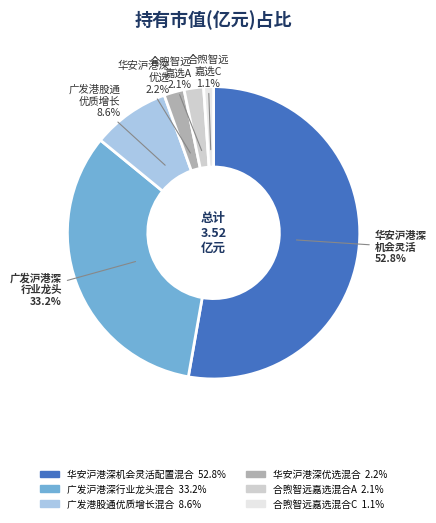

Which has a higher value, 华安沪港深优选混合 or 广发港股通优质增长混合?

广发港股通优质增长混合